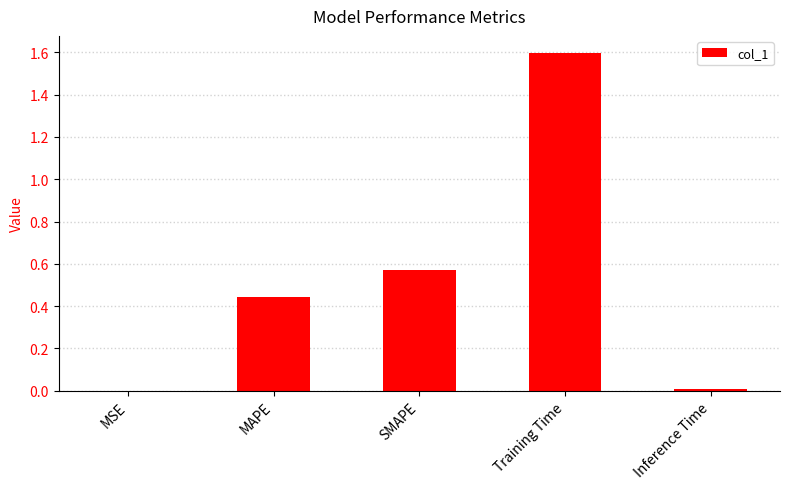

Is it true that the value at Training Time is 2.8?

False